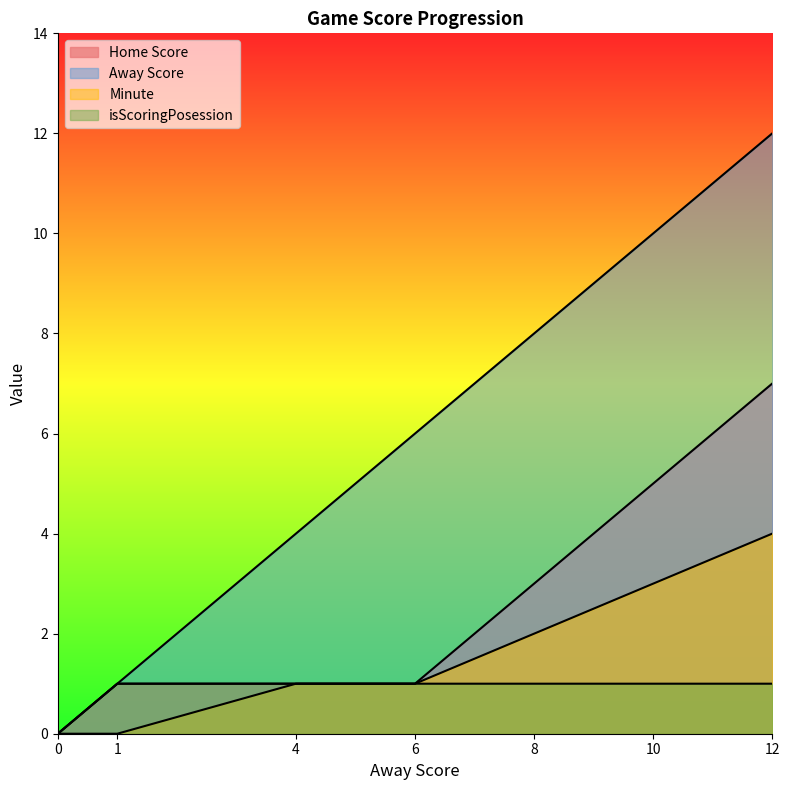

What is the maximum value shown in the chart?

12